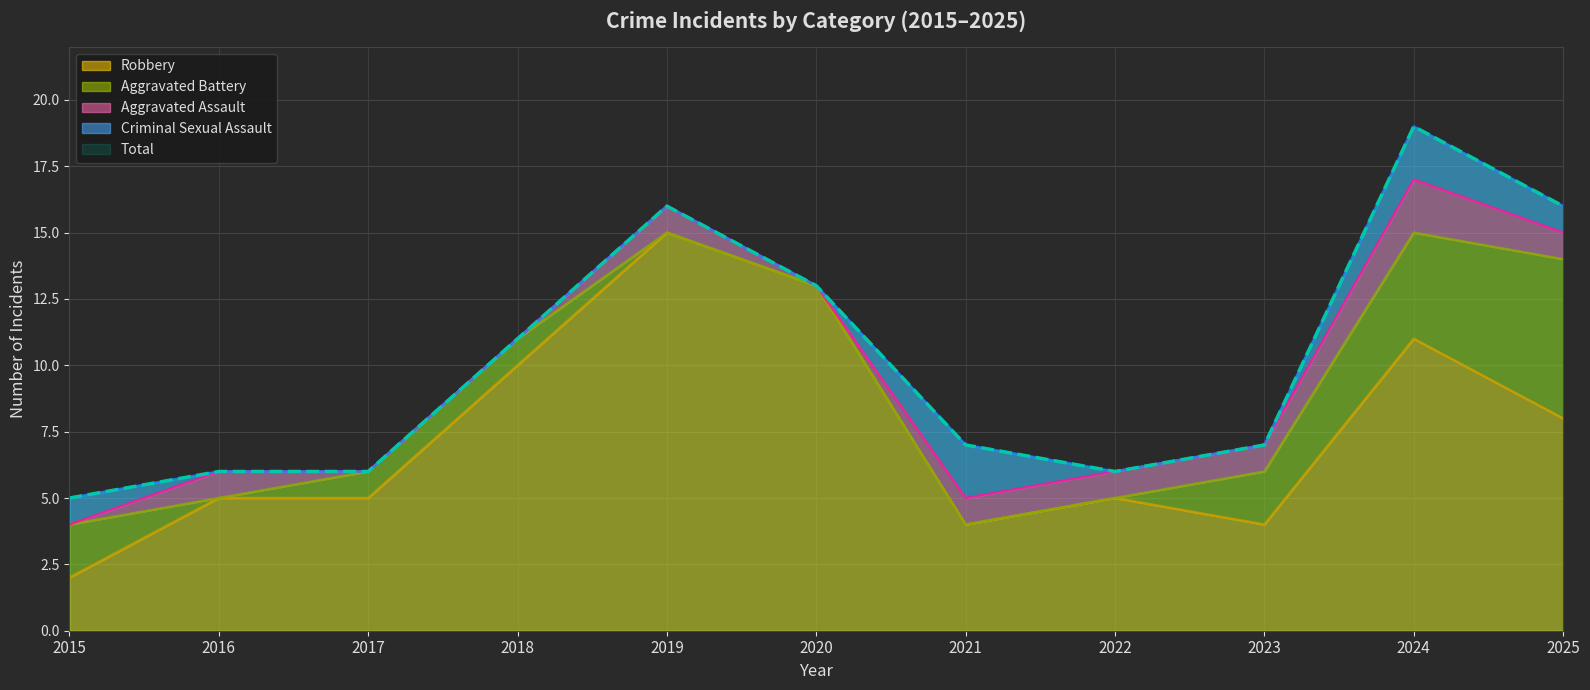

Is the value of Total at 2025 greater than the value of Aggravated Assault at 2022?

Yes